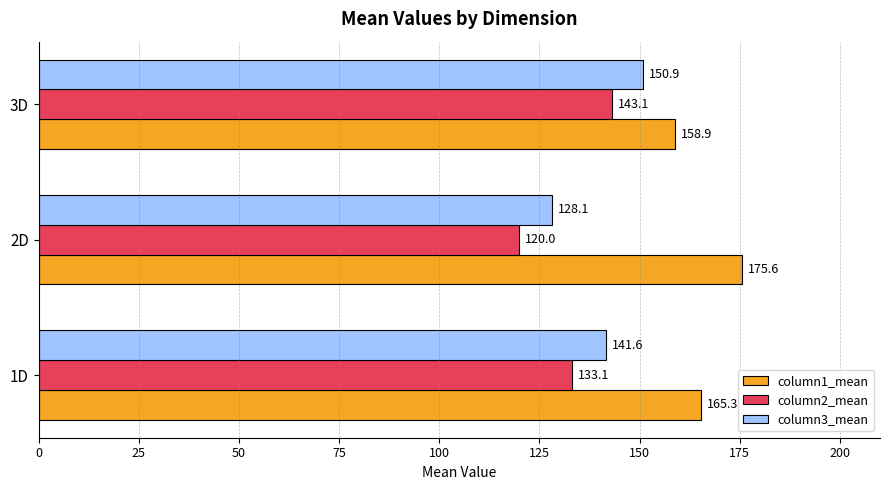

Rank the series at 1D from lowest to highest value.

column2_mean, column3_mean, column1_mean